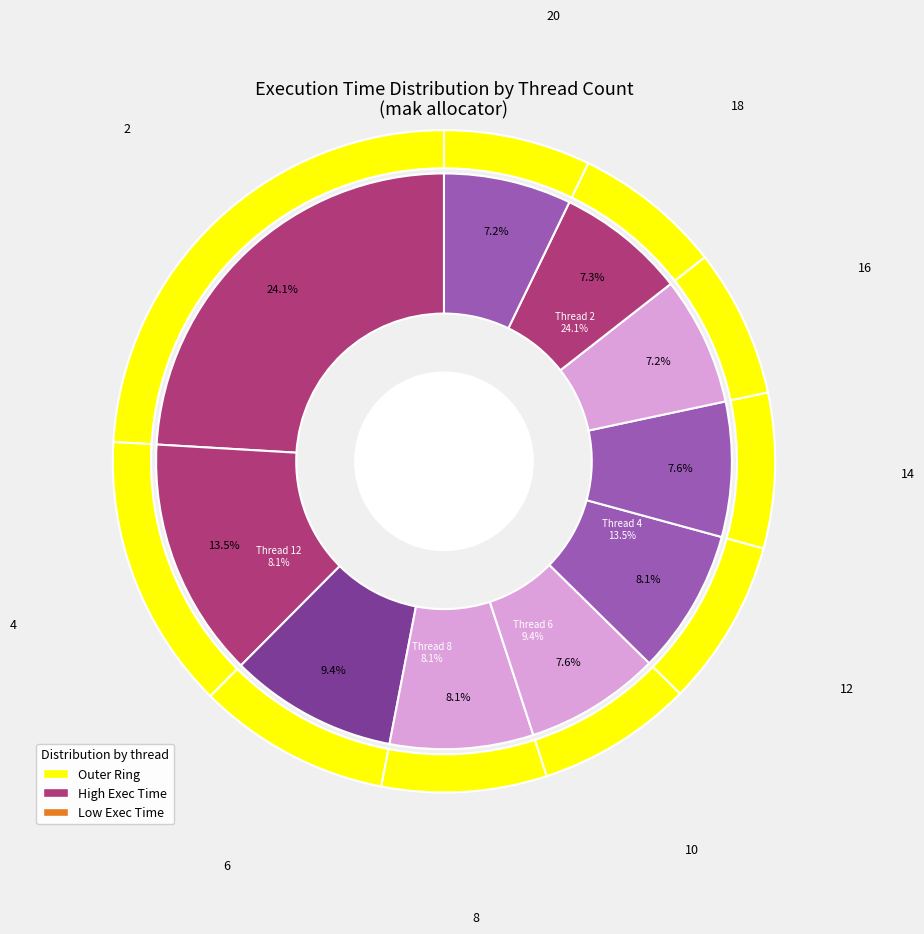

Is it true that 4 is 13% of the pie?

True